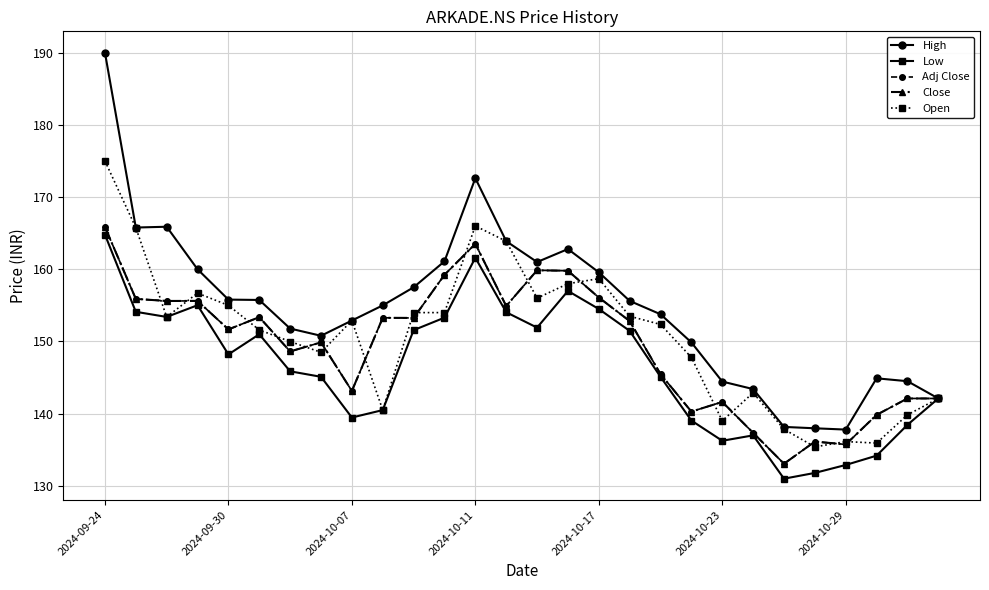

What is the lowest value of the Adj Close series?

133.1